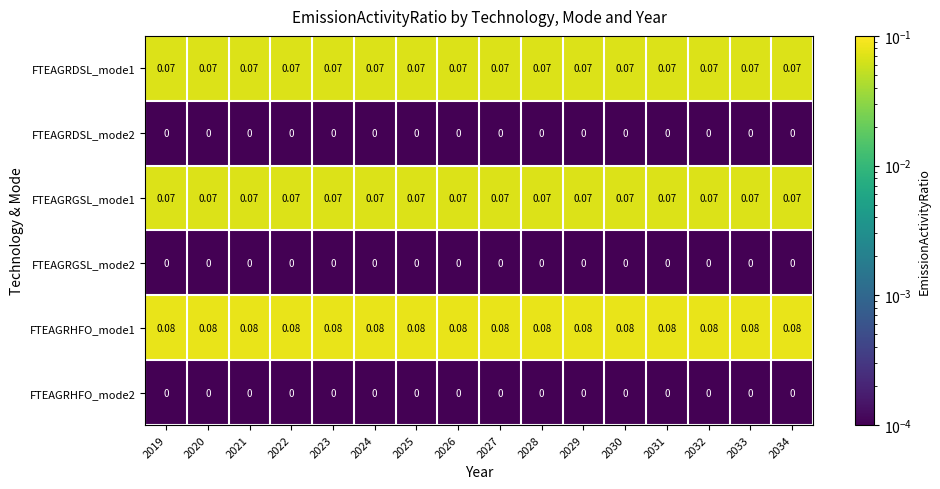

Is the value of FTEAGRHFO_mode1 at 2022 greater than the value of FTEAGRHFO_mode2 at 2033?

Yes